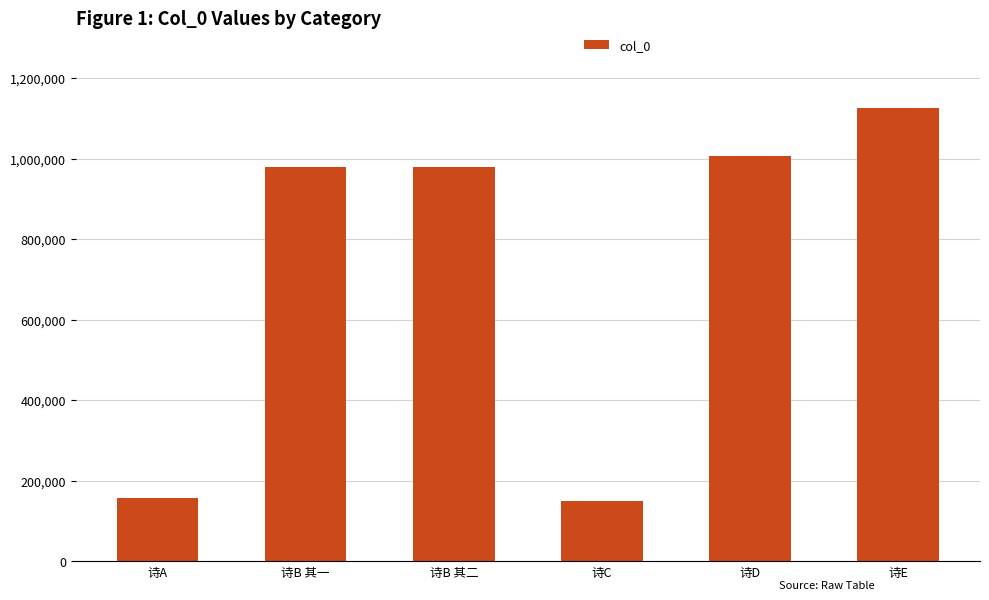

The chart shows a value of 1125159 at 诗E. True or false?

True